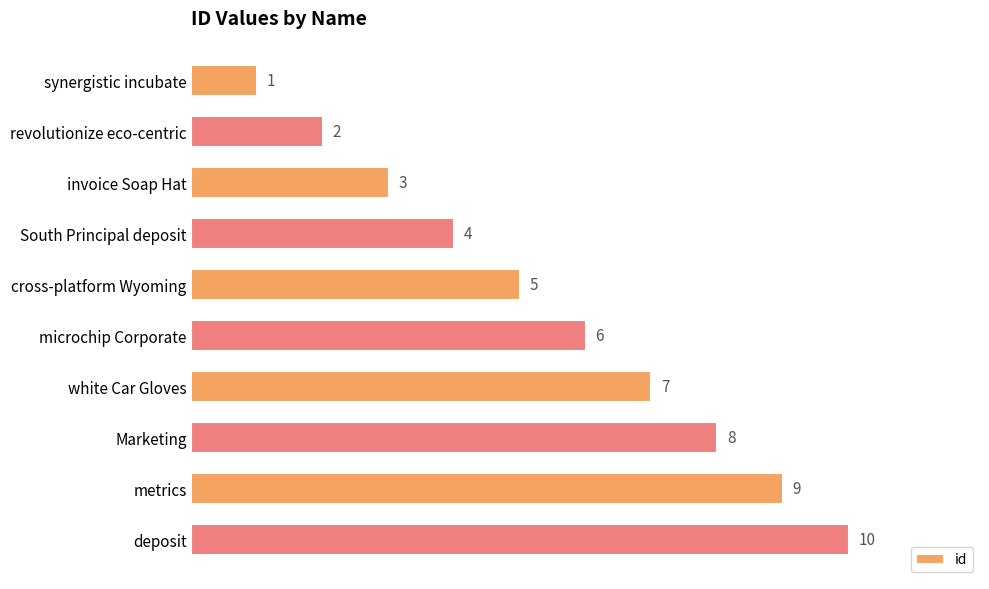

Rank the categories by value from highest to lowest.

deposit, metrics, Marketing, white Car Gloves, microchip Corporate, cross-platform Wyoming, South Principal deposit, invoice Soap Hat, revolutionize eco-centric, synergistic incubate